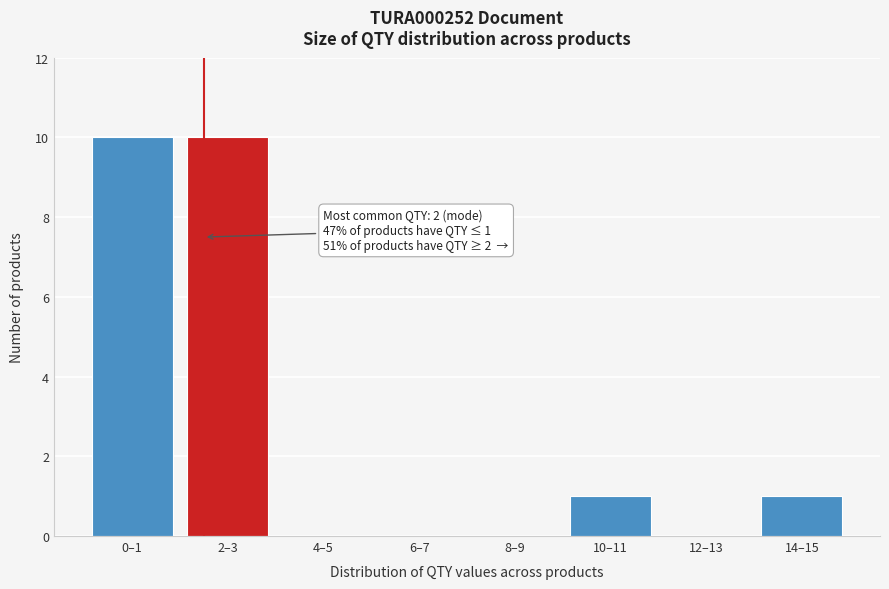

Reading right to left, what are all the values shown in this chart?

14–15=1	12–13=0	10–11=1	8–9=0	6–7=0	4–5=0	2–3=10	0–1=10